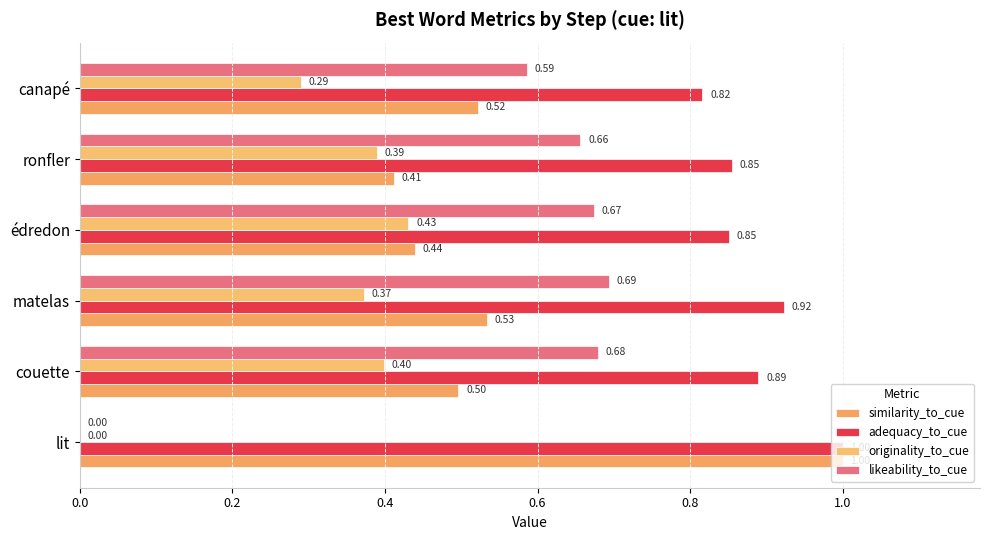

What is the value of the similarity_to_cue bar at the 4th from the left?

0.4